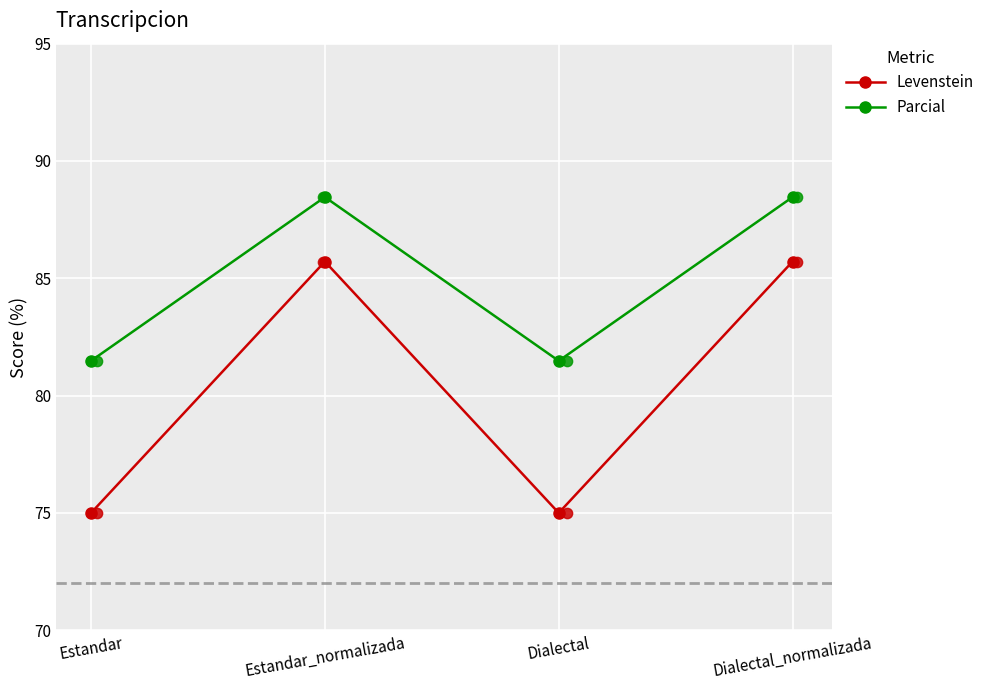

Which series has the widest spread of Y values?

Levenstein